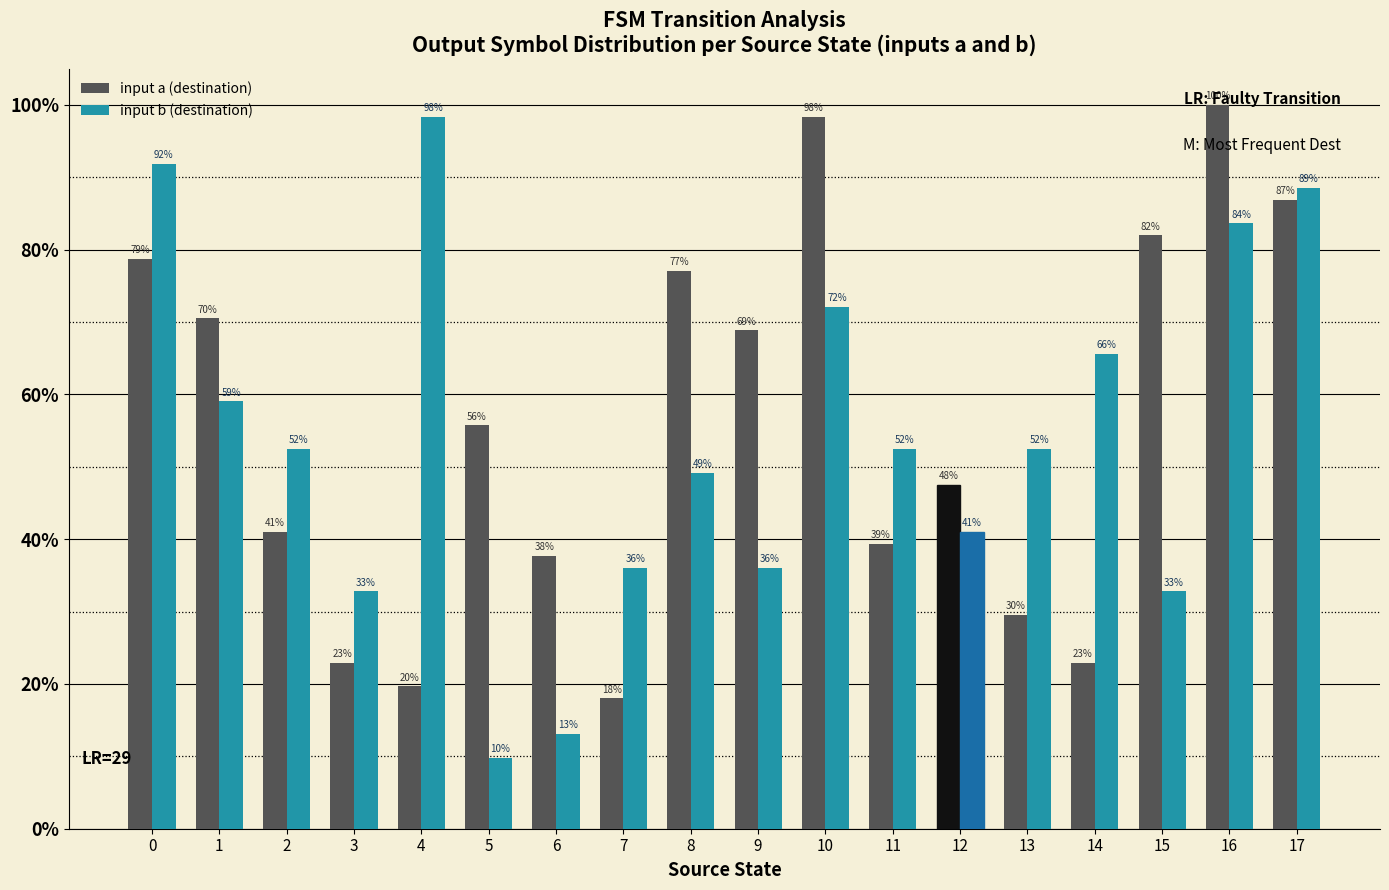

Is it true that input b (destination) equals 49.2 at 8?

True